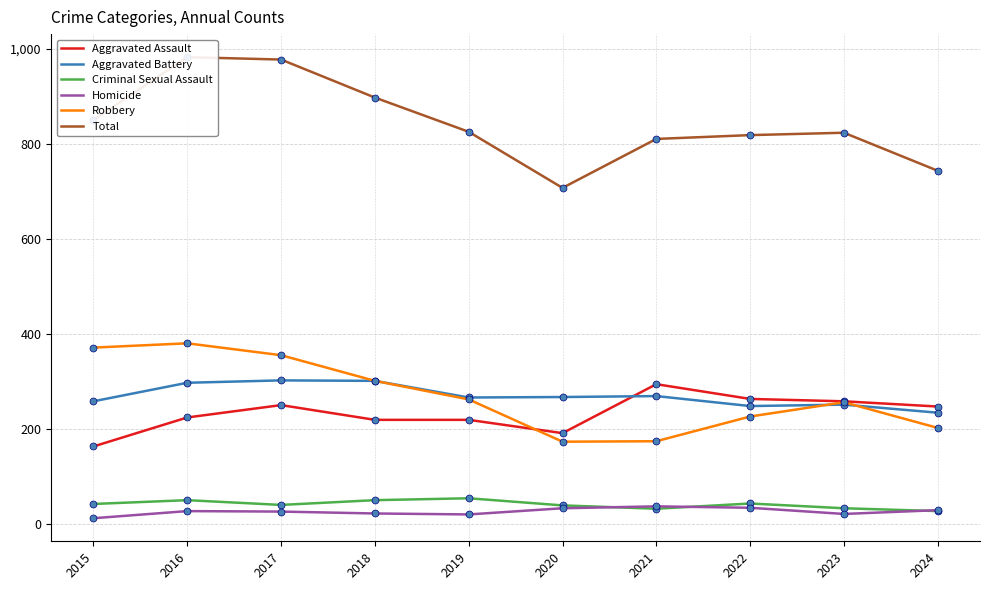

Which series contains the highest Y value?

Total